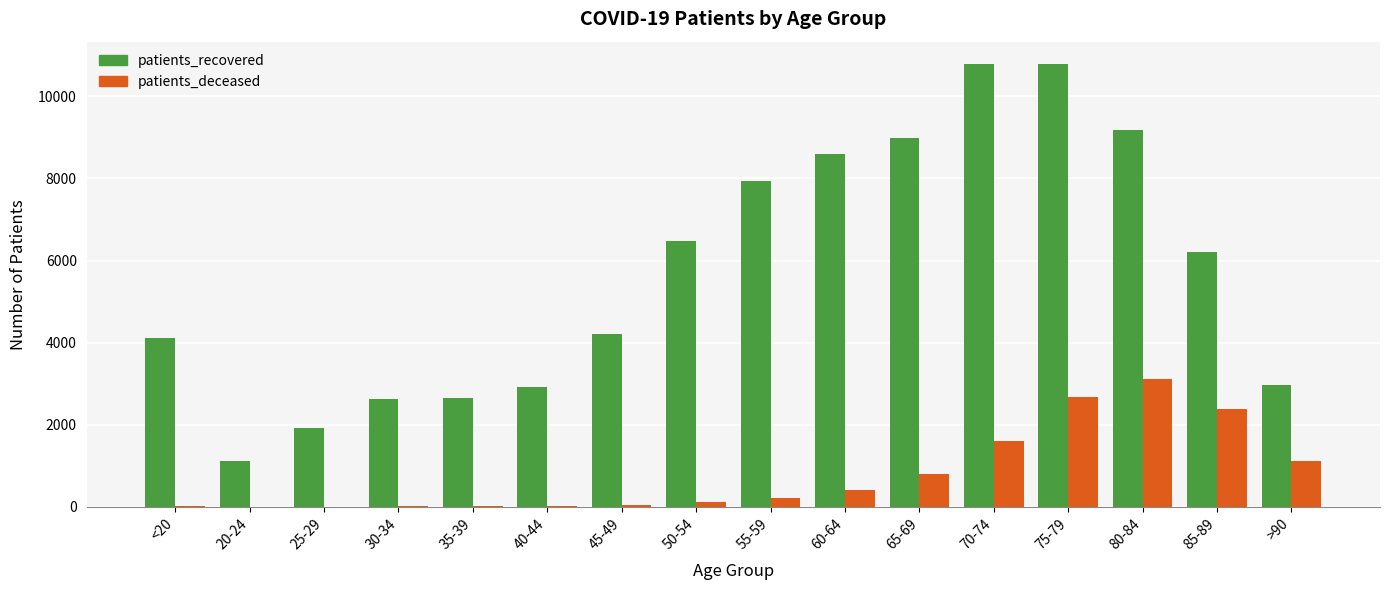

Read the patients_recovered value at 40-44, to the nearest 50.

2900